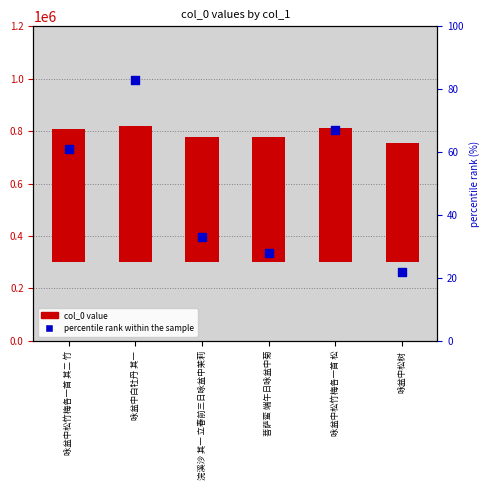

What is the total value across all series at 咏盆中白牡丹 其一?

519214